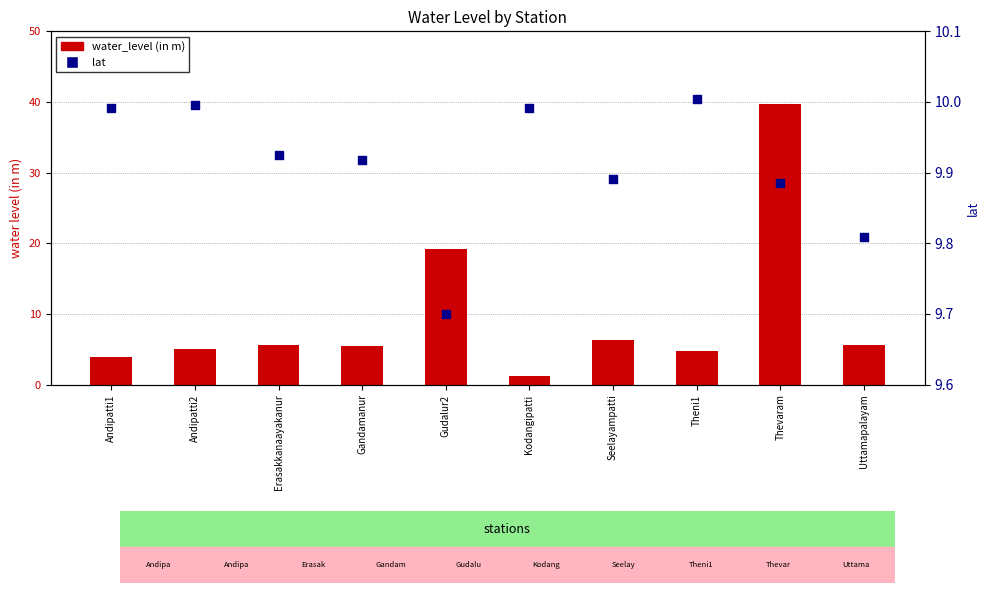

Which series has the largest total across all categories?

lat